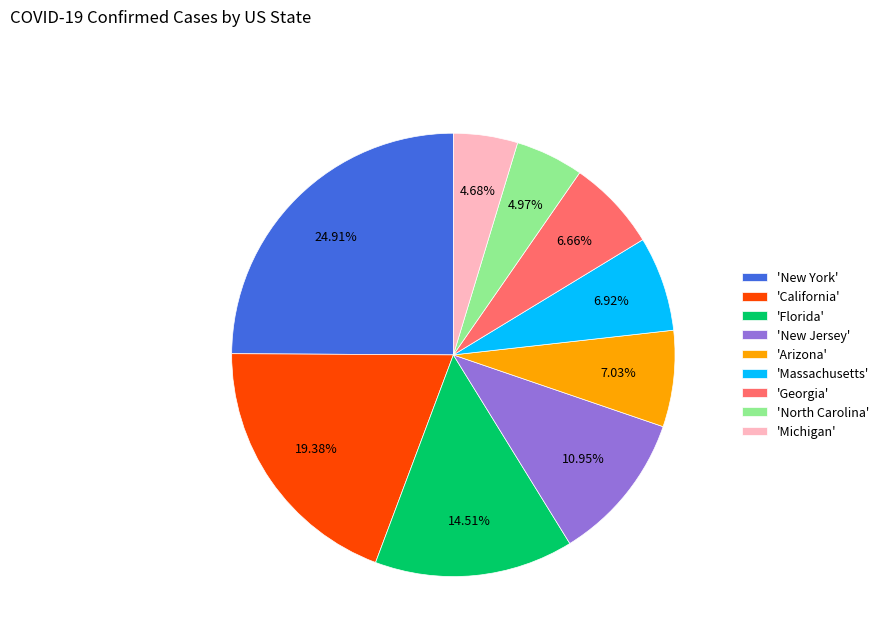

Does any single category account for the majority?

No